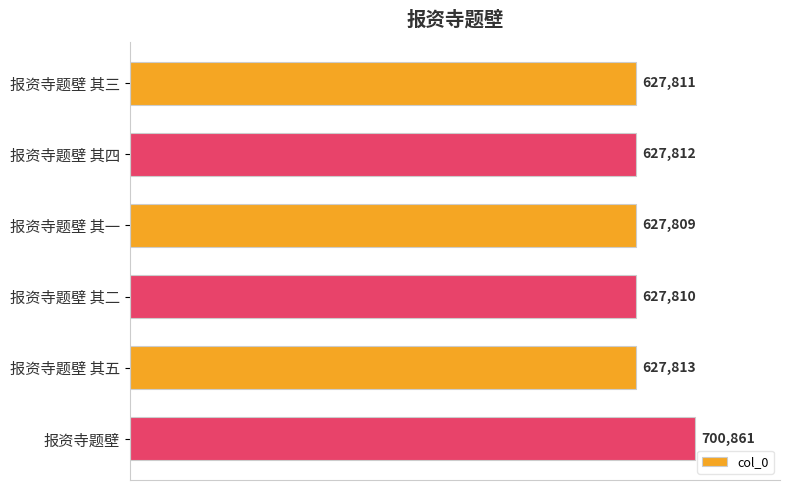

Which category has the lowest value across all series?

报资寺题壁 其一